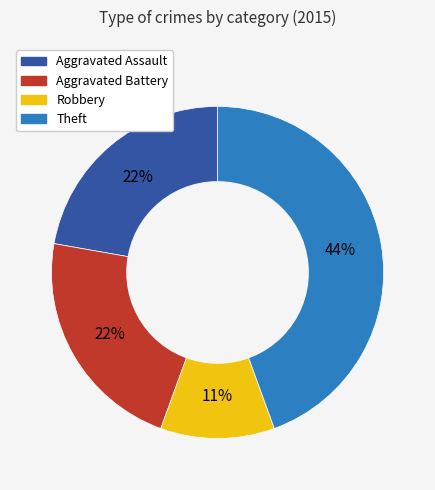

Approximately how many times larger is the value at Theft compared to Robbery?

4.0